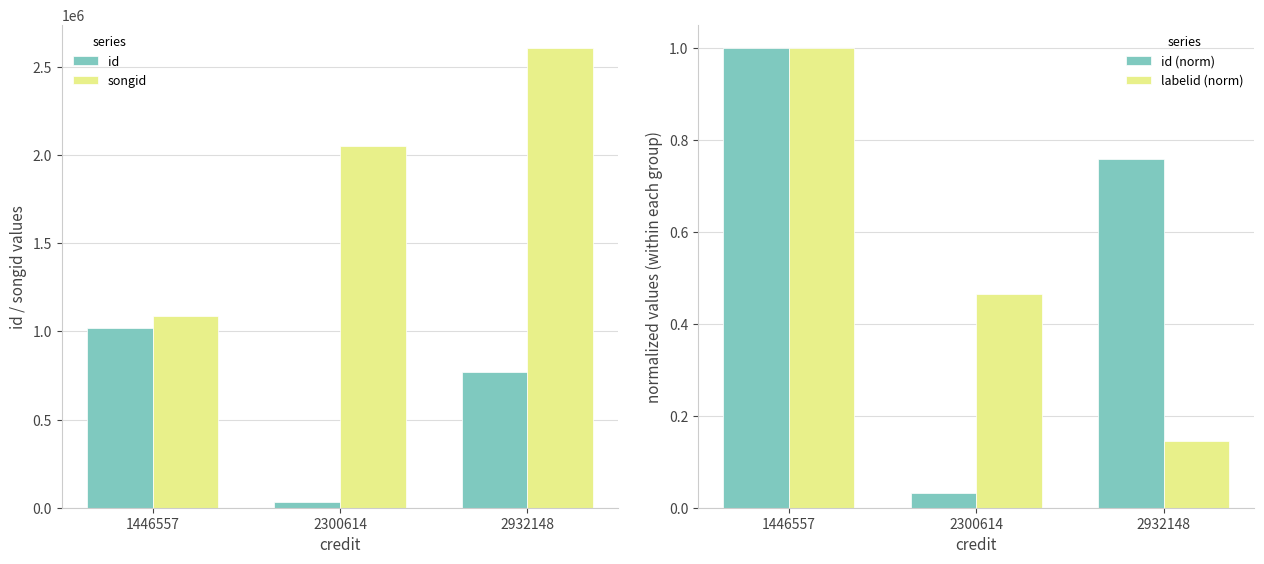

At how many categories does at least one series exceed 1678739?

2